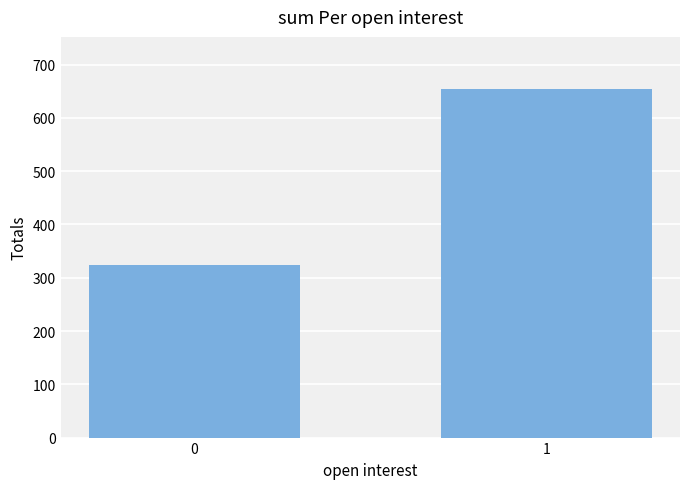

What is the greatest value displayed?

654